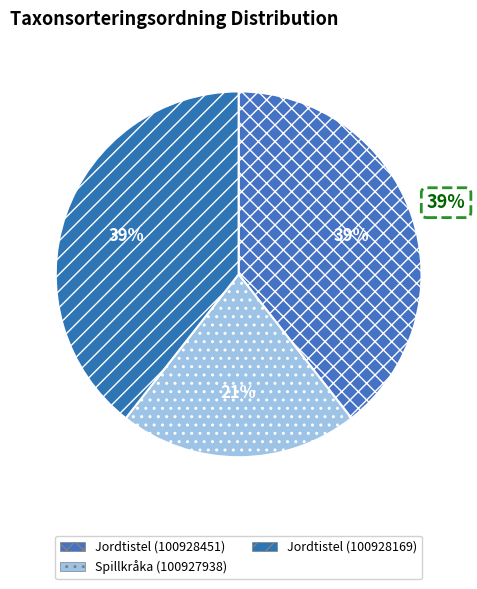

Is it true that Jordtistel (100928169) is 31% of the pie?

False